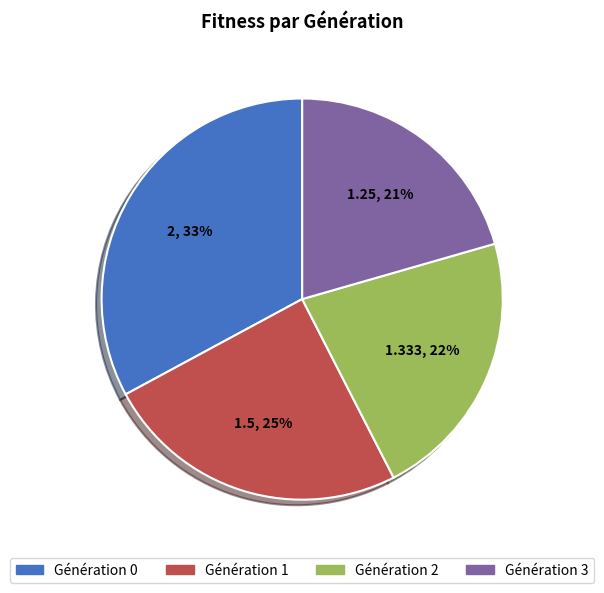

The Génération 1 slice represents 25% of the pie. True or false?

True